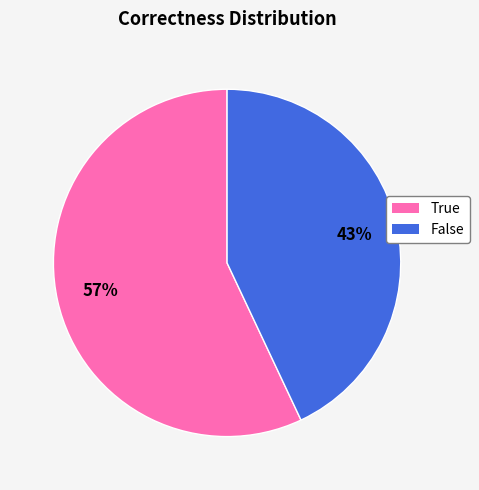

To the nearest percent, what is the difference between the largest and smallest slice percentages?

14%